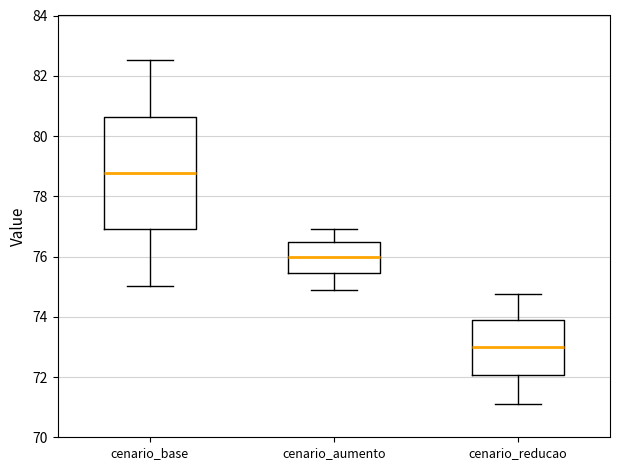

Where does the median line of the box for cenario_aumento sit on the y-axis? The values are not printed on the chart, so give them approximately, as read against the axis.

76.0